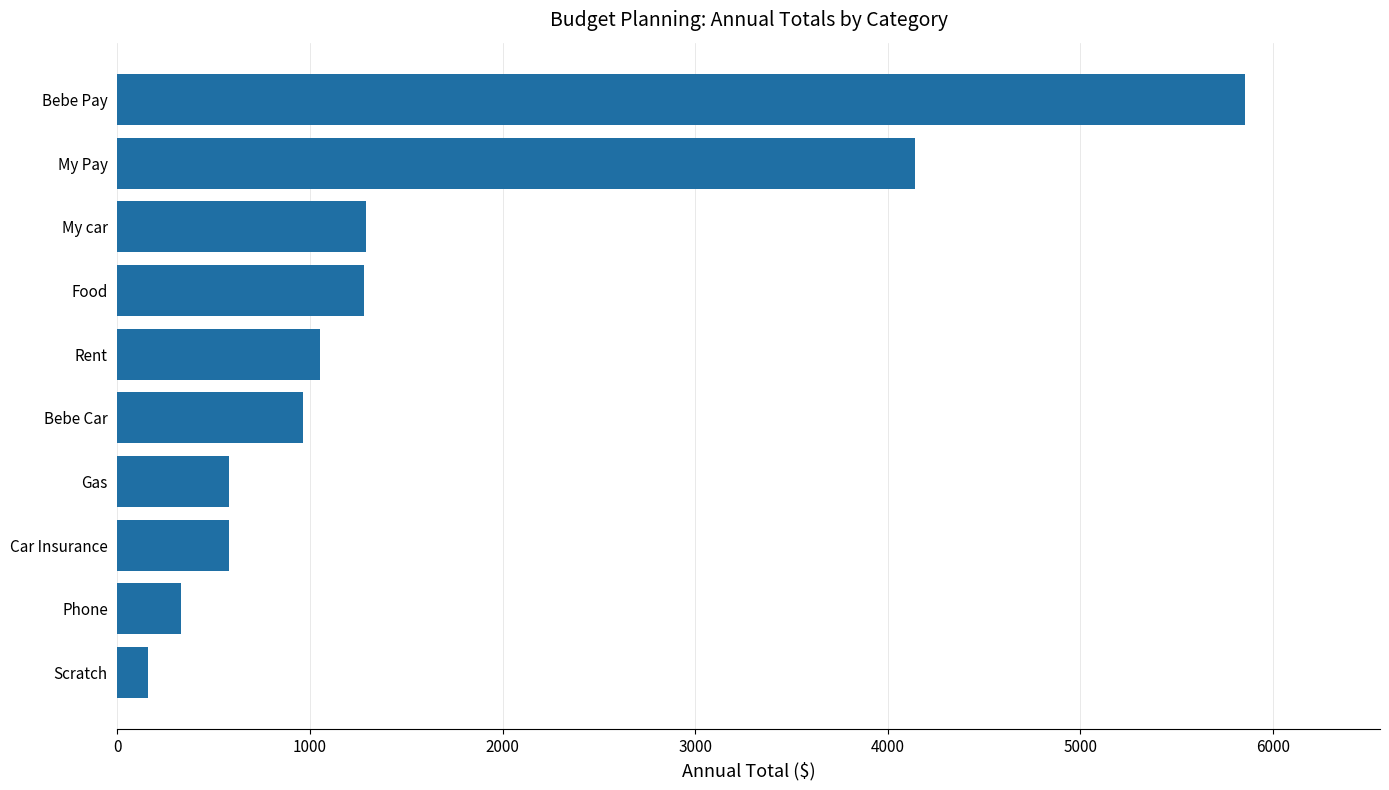

Is it true that the value at Gas is 1039?

False